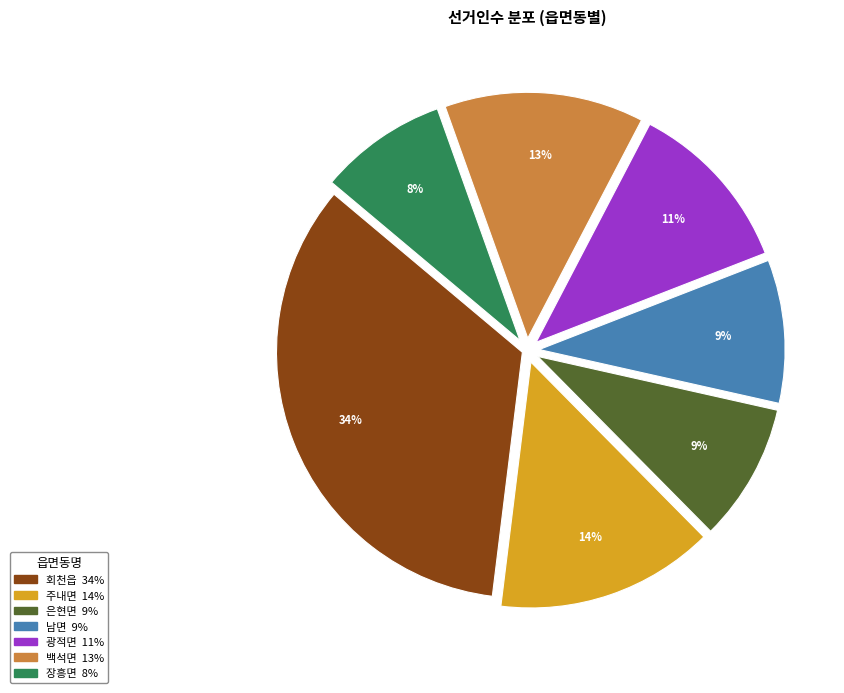

Is 남면 the majority of the pie?

No